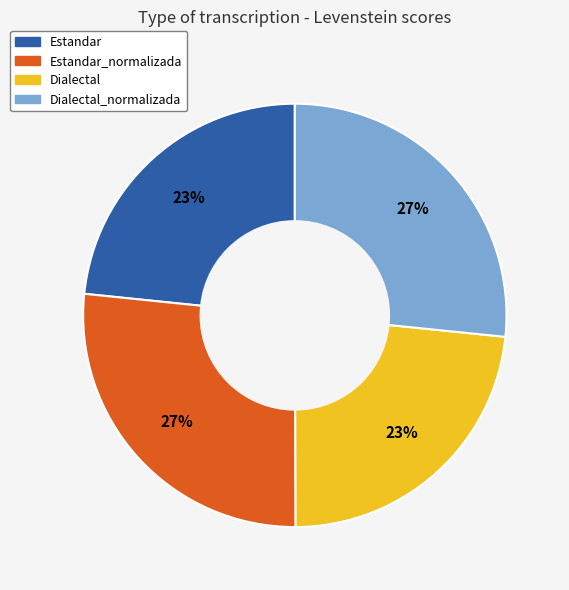

Do Dialectal and Estandar together represent more than half of the pie?

No